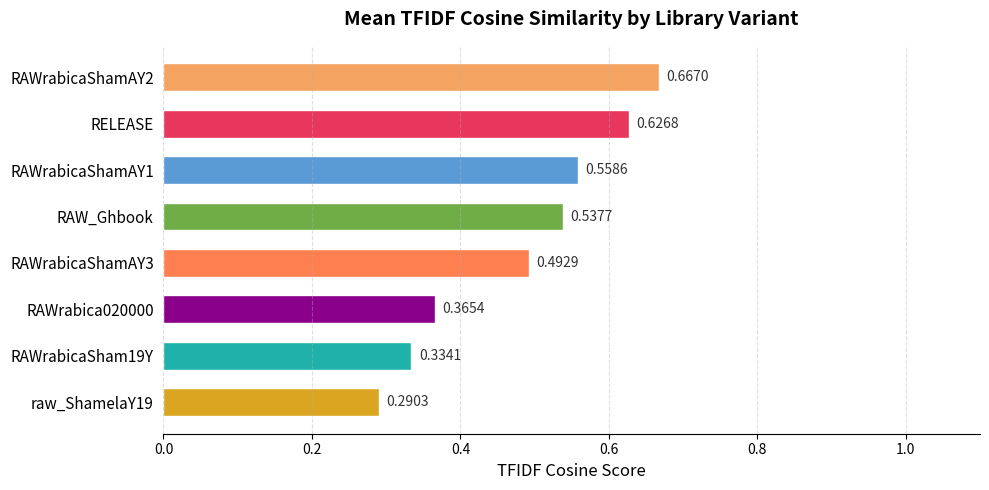

What is the sum of the values at RAW_Ghbook and RAWrabica020000?

0.9